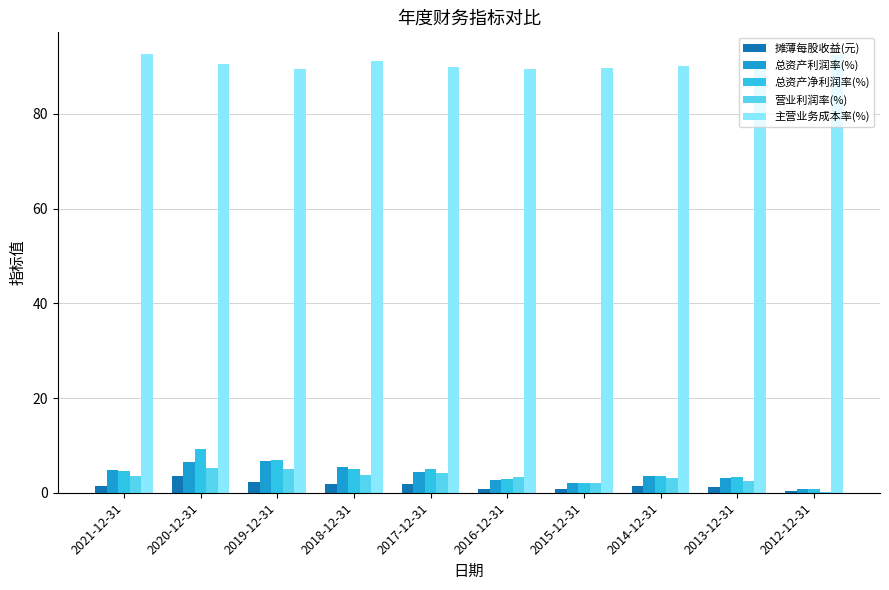

How many categories are shown in the chart?

10